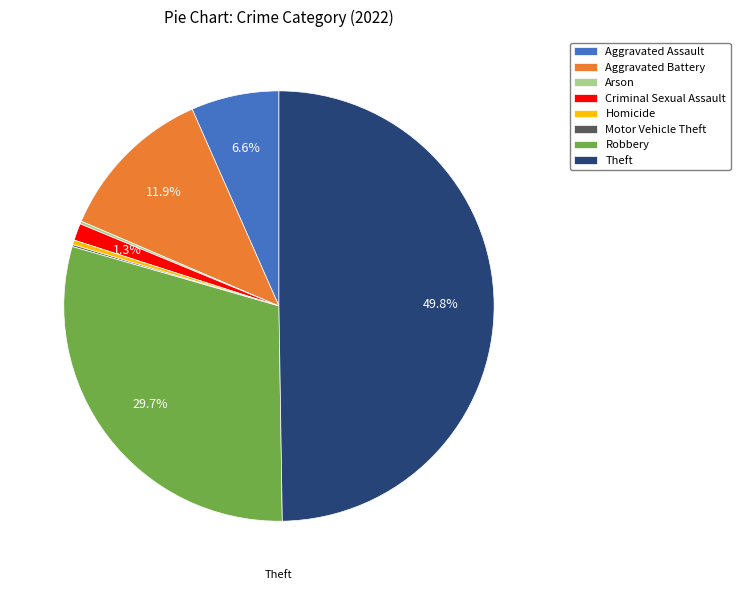

What is the largest slice in the pie chart?

Theft